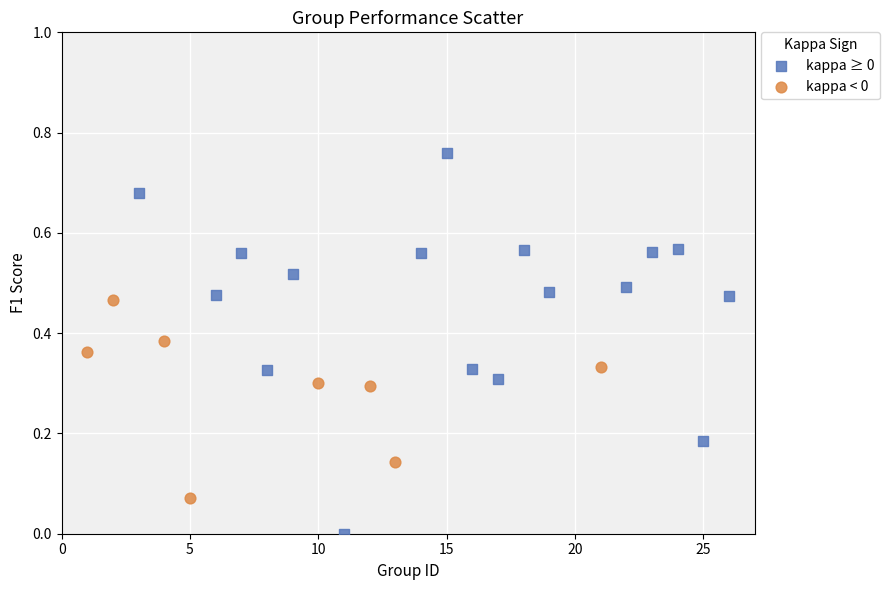

Which series has the widest spread of Y values?

kappa ≥ 0